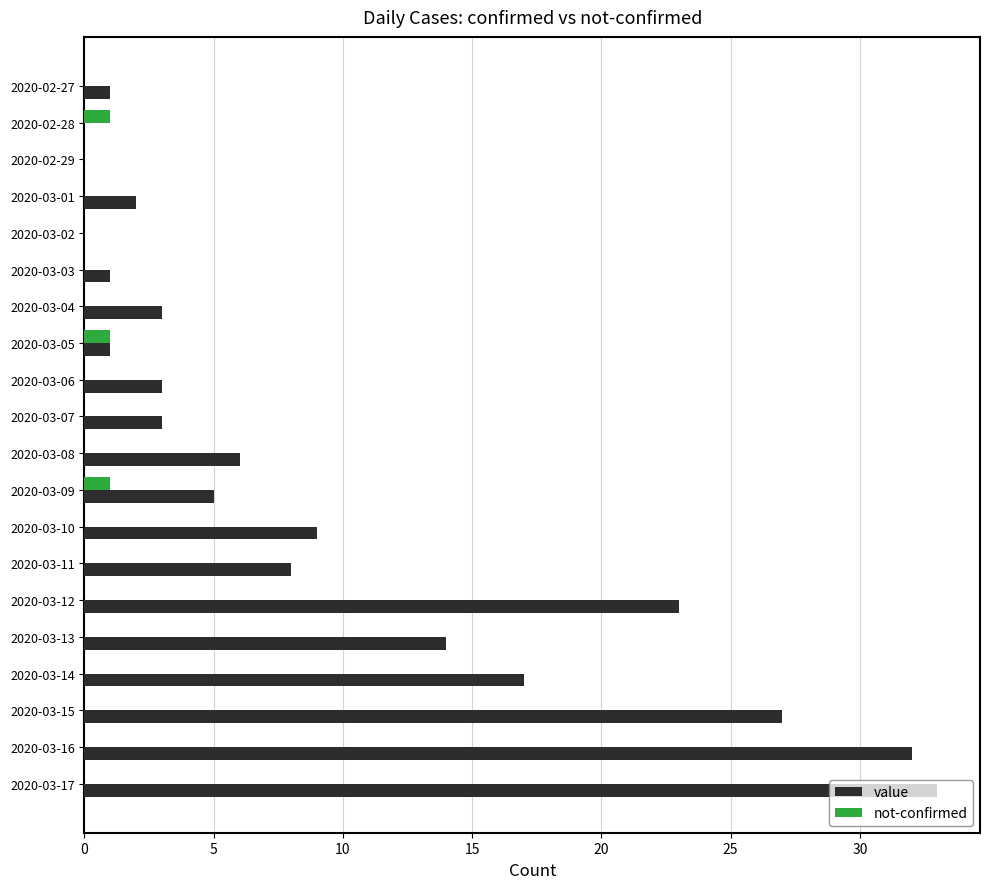

Is it true that value equals 0 at 2020-02-28?

True